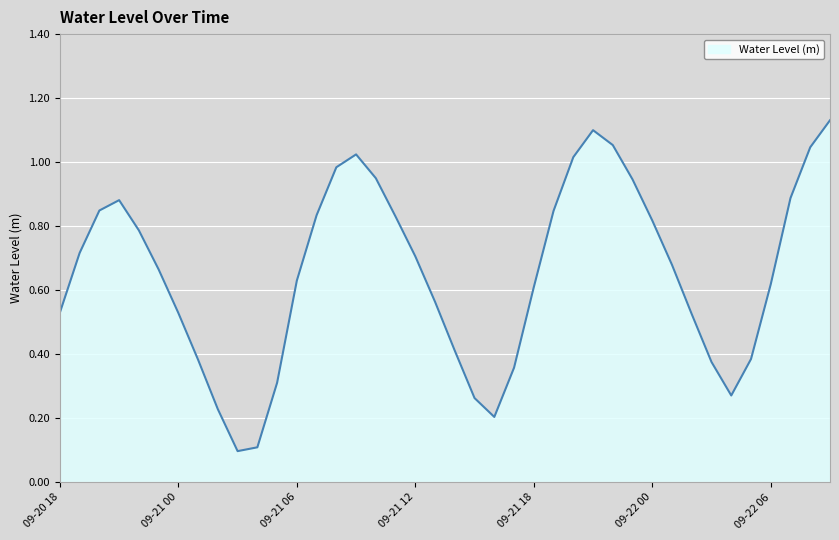

Is this an area chart (filled region under the line)?

Yes